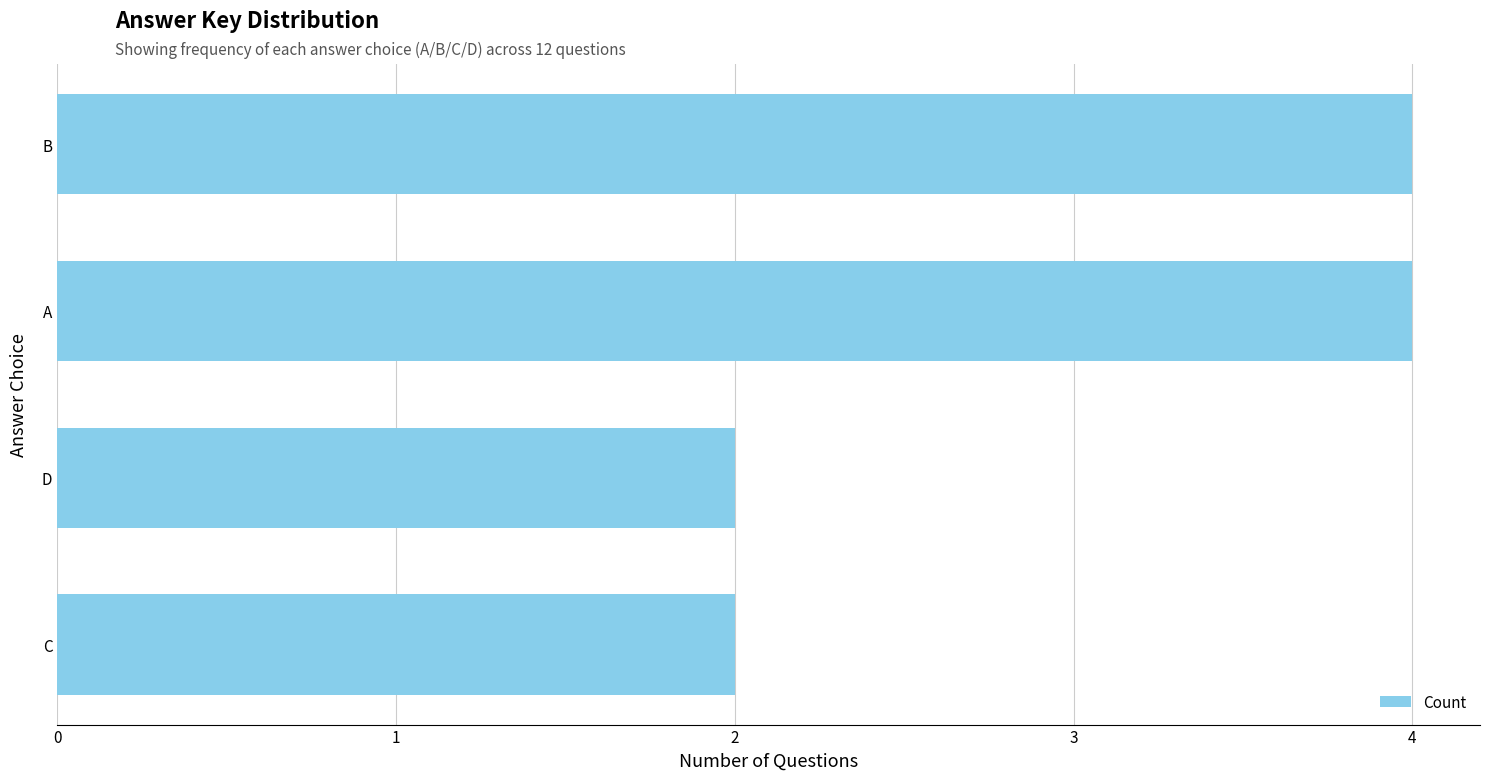

What is the ratio of the value at B to the value at A?

1.0